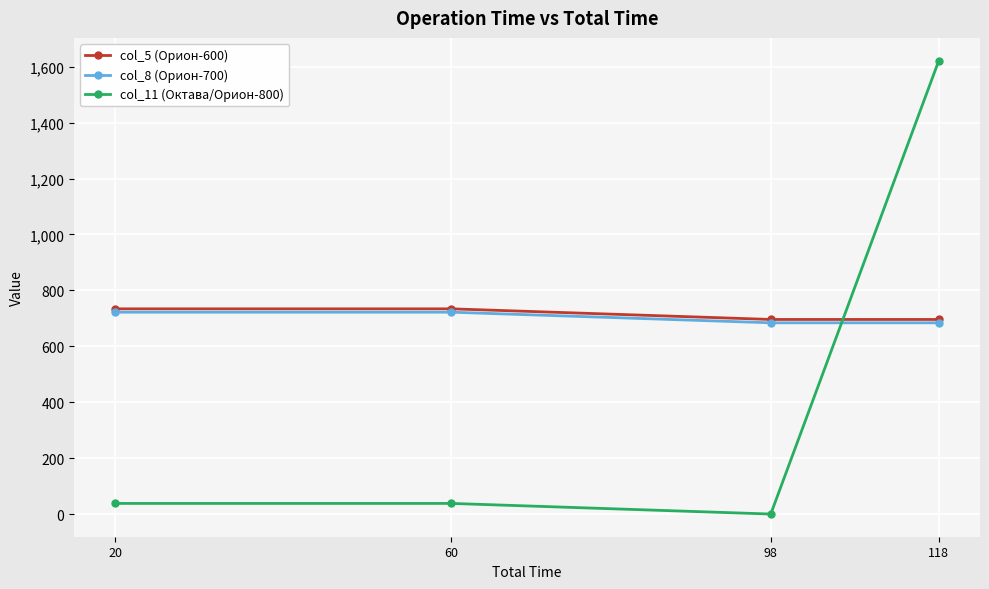

Reading right to left, transcribe all the data shown in this chart.

col_5 (Орион-600): 118=696	98=696	60=734	20=734
col_8 (Орион-700): 118=684	98=684	60=722	20=722
col_11 (Октава/Орион-800): 118=1622	98=0	60=38	20=38